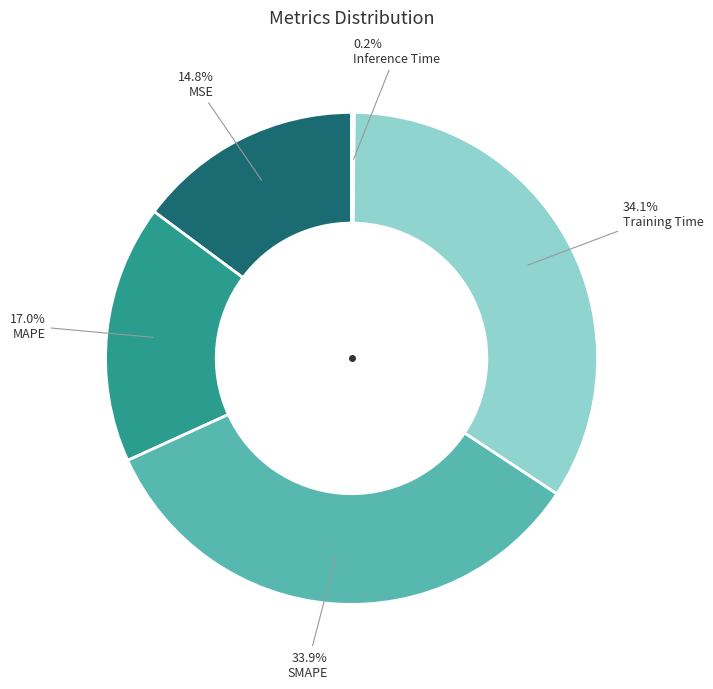

Is there a majority slice in this chart?

No